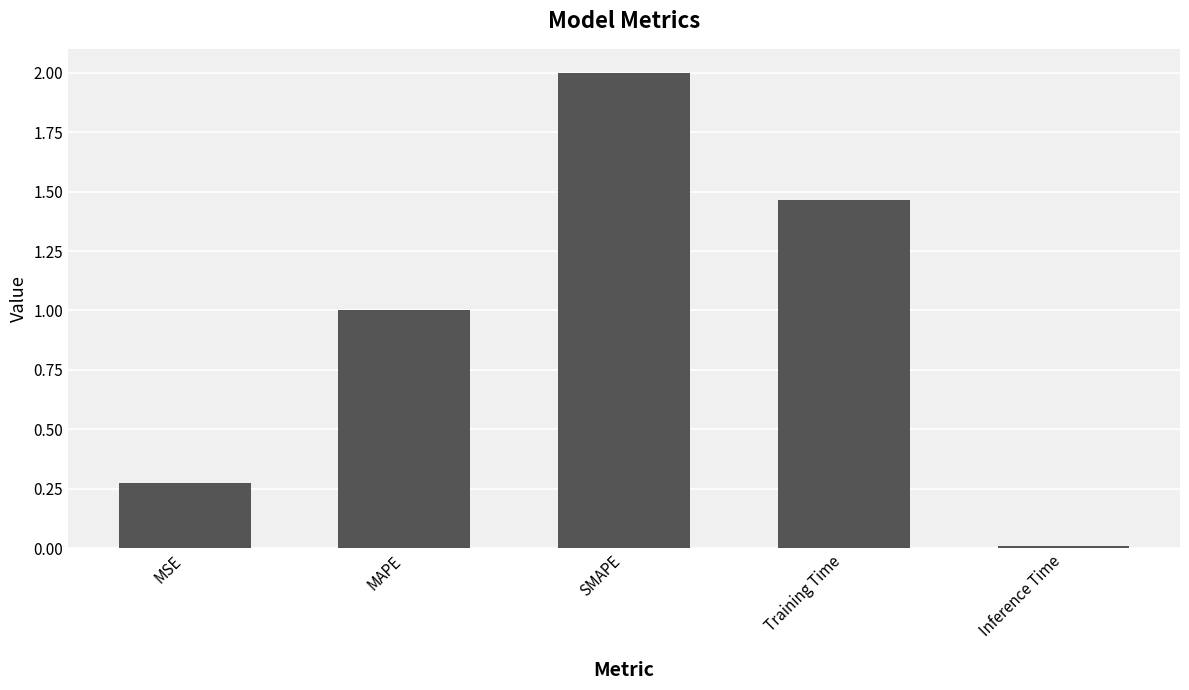

What is the label of the 5th bar from the right?

MSE